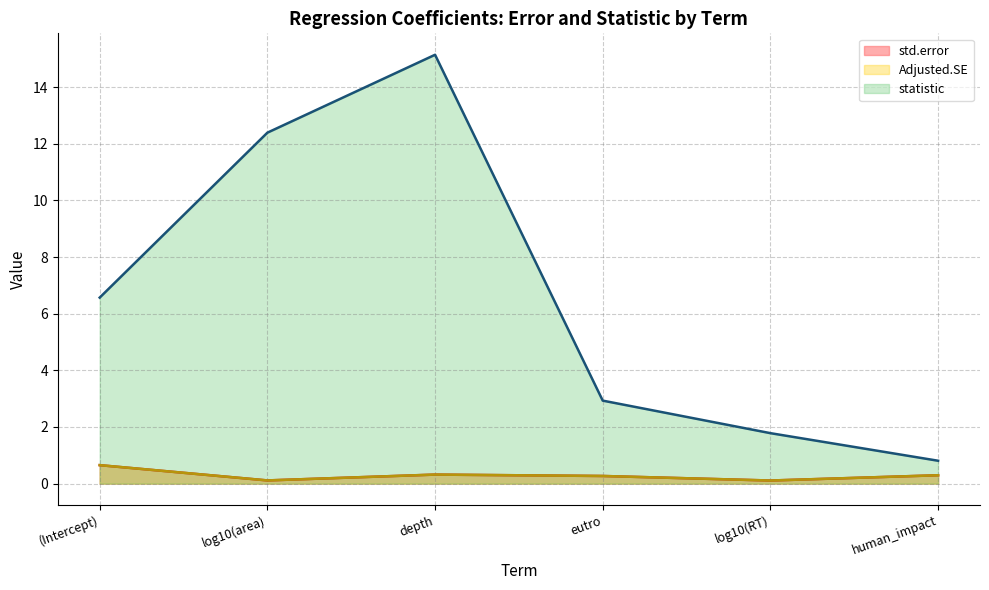

True or false: statistic and Adjusted.SE cross at least once.

False